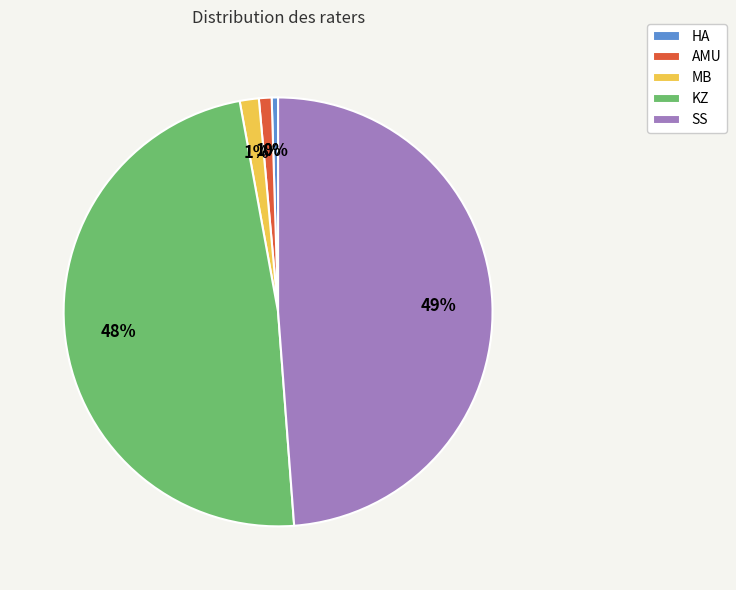

To the nearest percent, what is the difference between the KZ and HA slice percentages?

48%